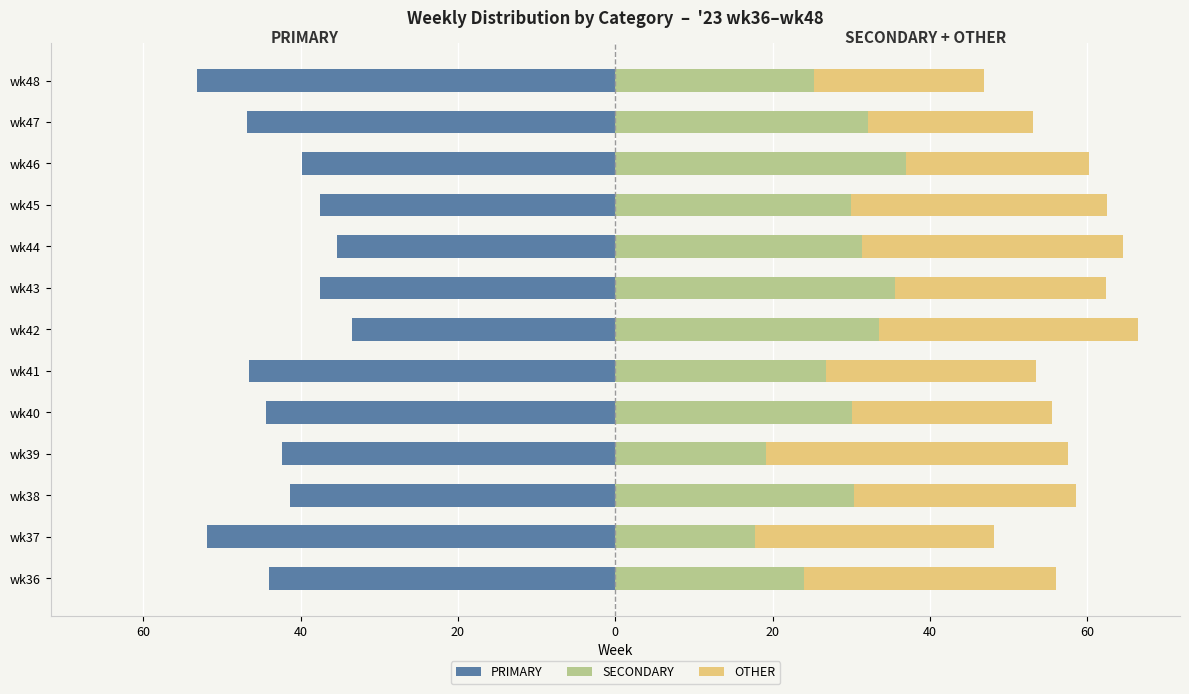

Are the bars horizontal?

Yes